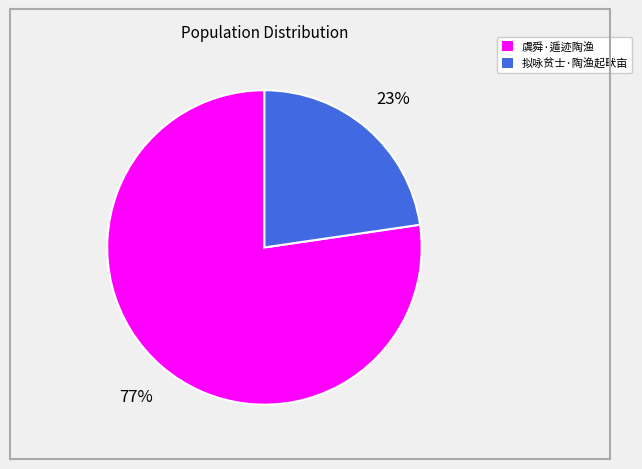

Is there a majority slice in this chart?

Yes